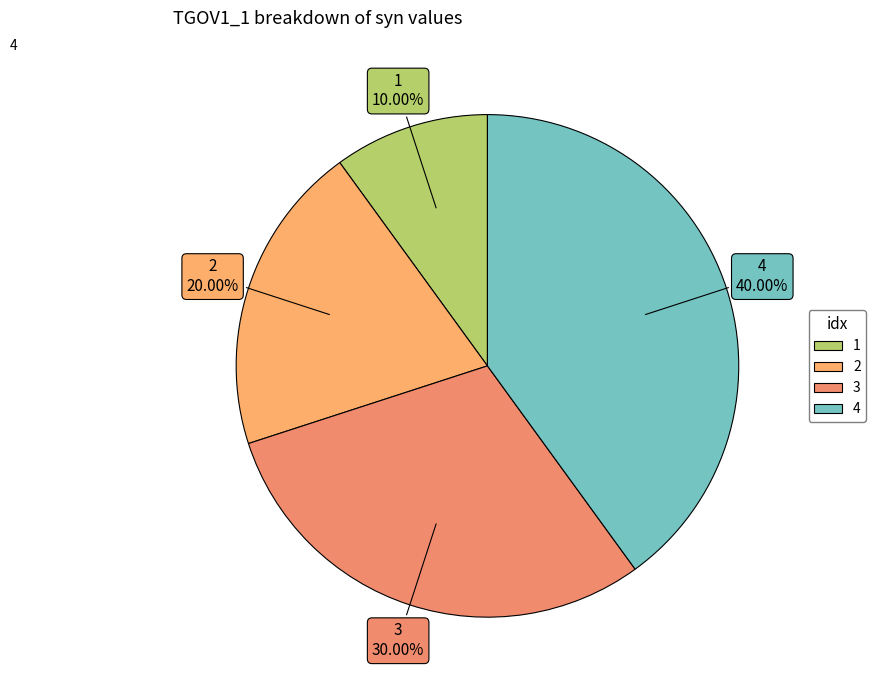

Between 3 and 4, which is larger?

4